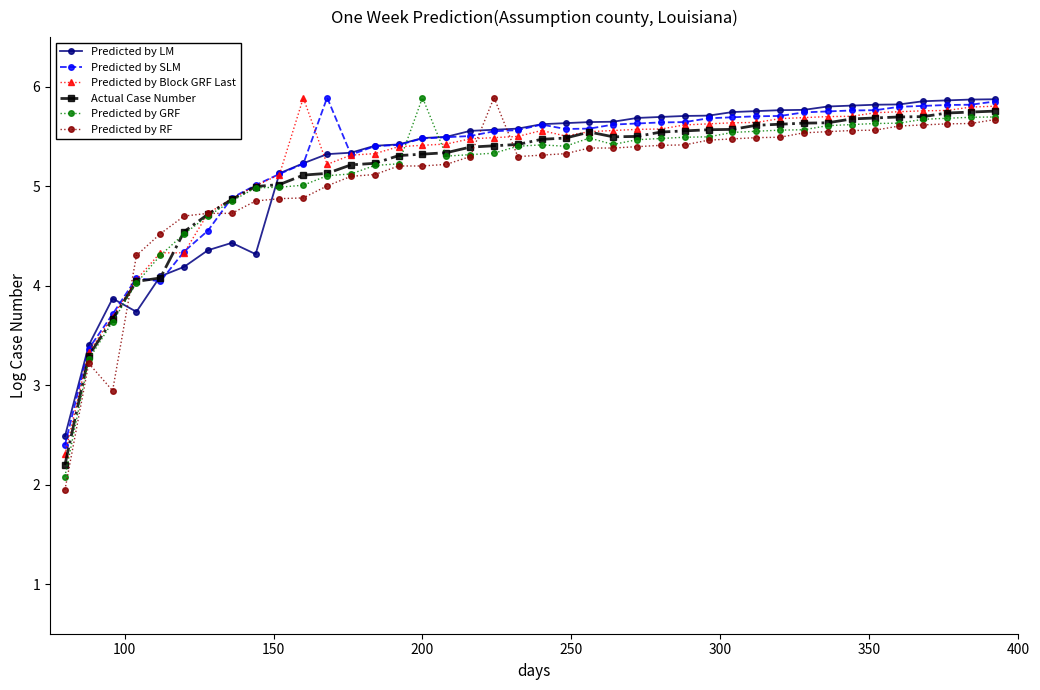

True or false: Predicted by SLM has more than 1 points higher than both neighbors.

True